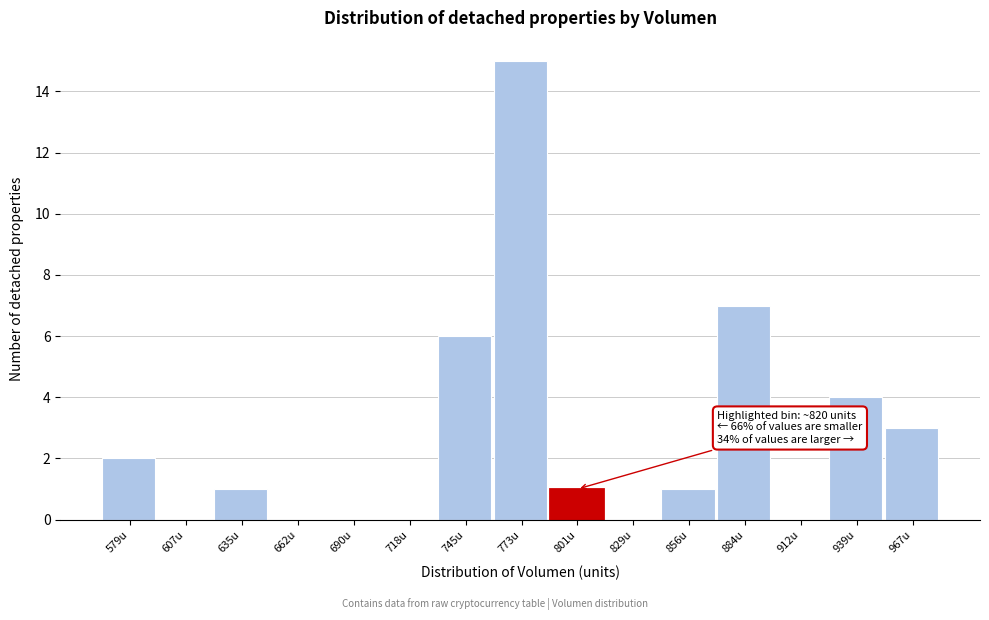

Reading left to right, what are all the values shown in this chart?

579u=2	607u=0	635u=1	662u=0	690u=0	718u=0	745u=6	773u=15	801u=1	829u=0	856u=1	884u=7	912u=0	939u=4	967u=3